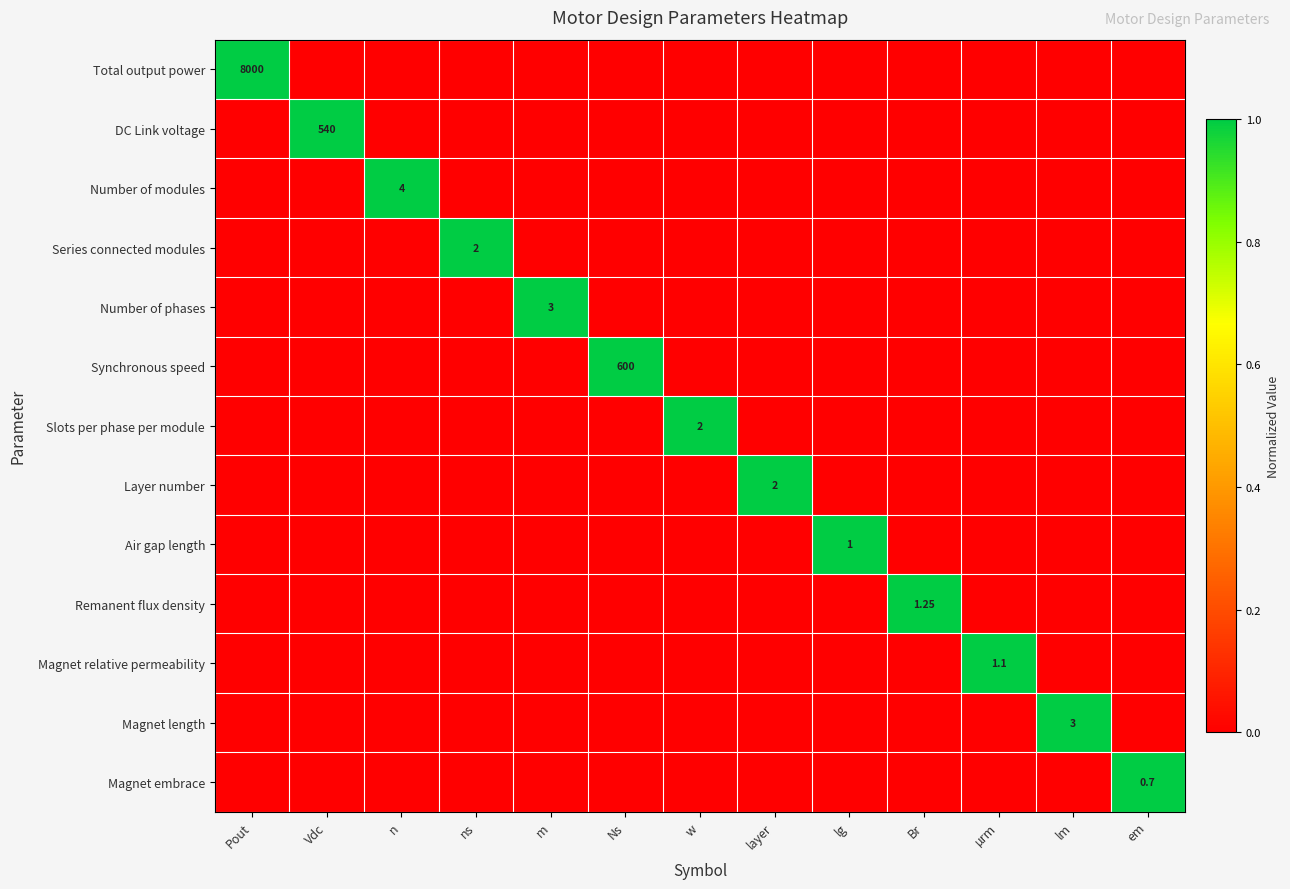

What is the difference between the highest and lowest values at µrm?

1